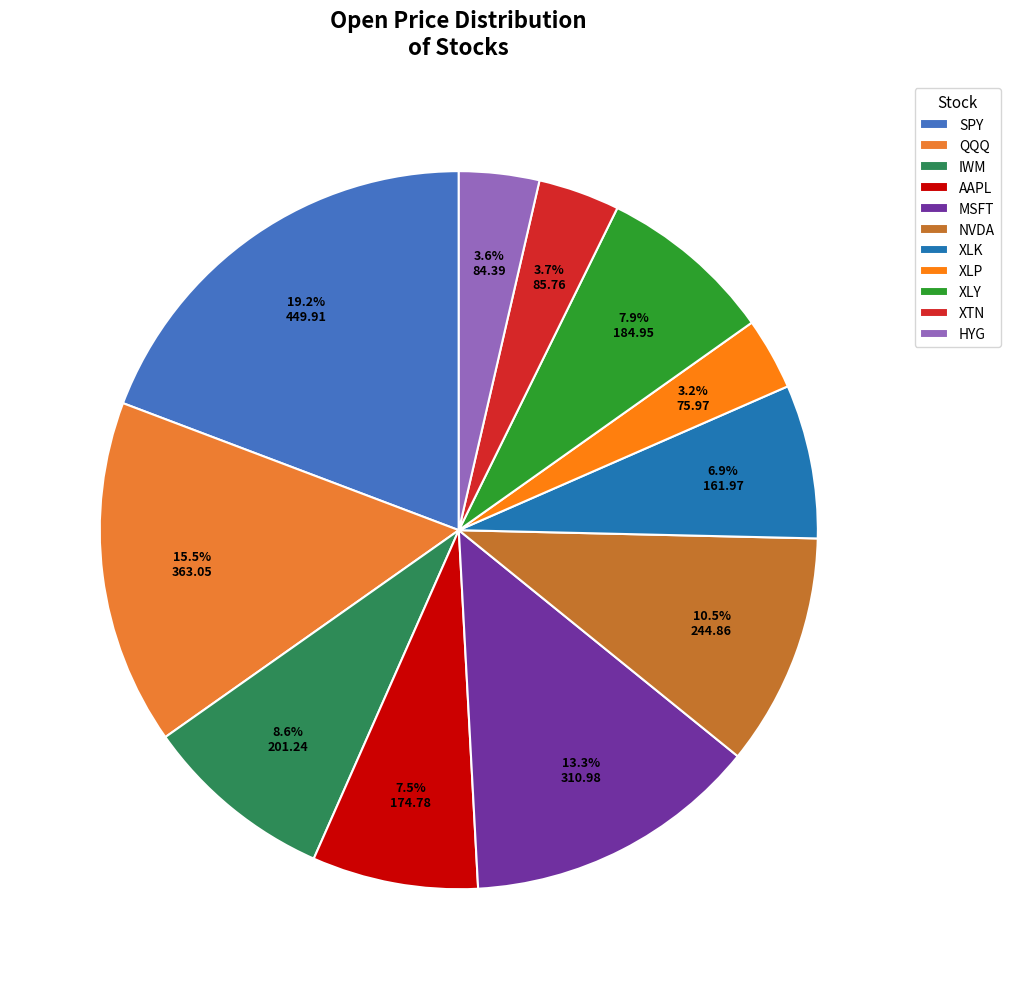

How many segments does this pie chart have?

11